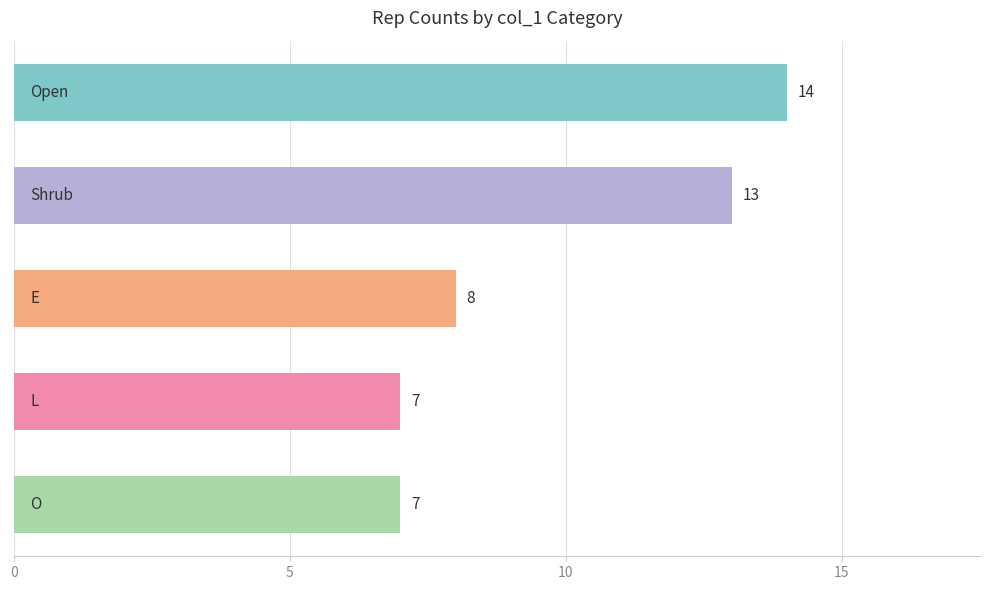

Count the values in the range 7 to 13.

4